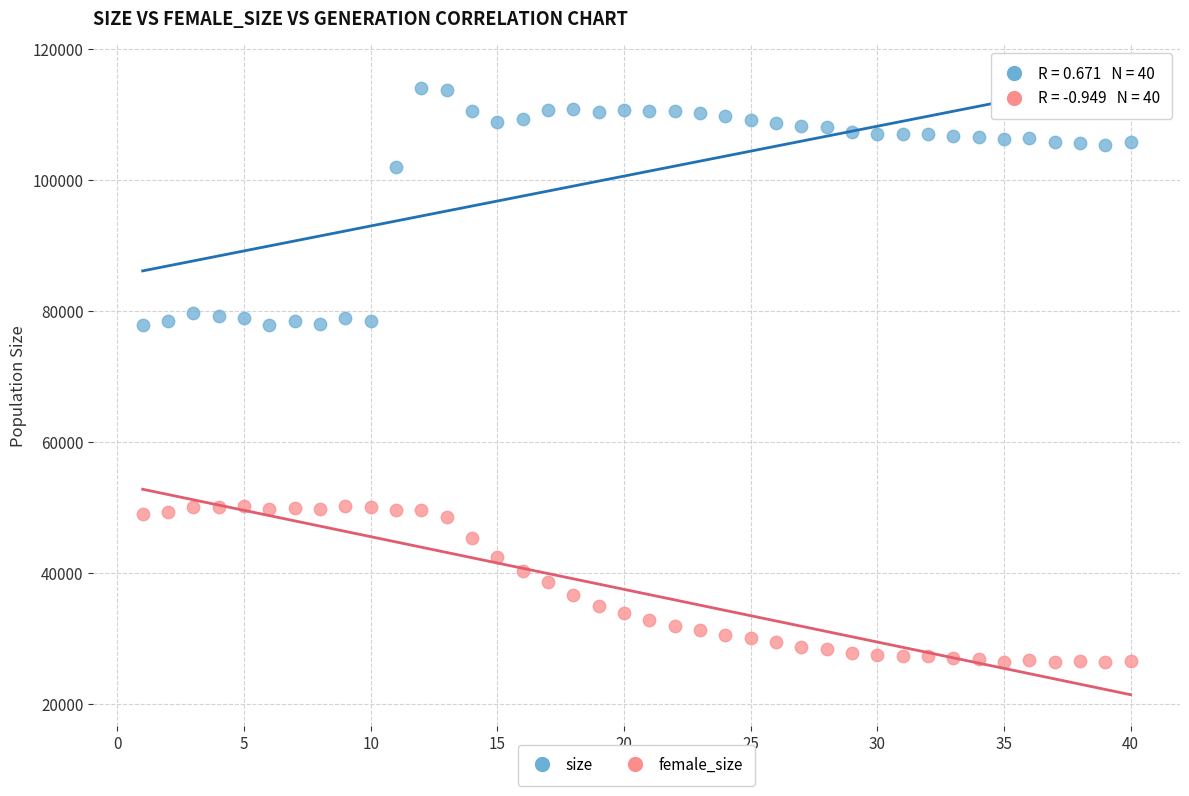

In the size series, what Y value is closest to 95917?

101940